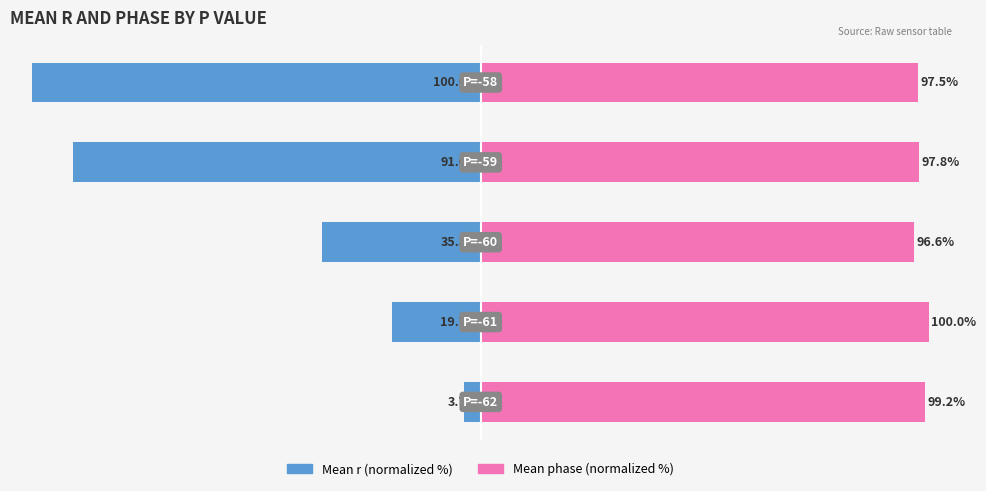

What is the lowest value of the Mean phase (normalized %) series?

96.6